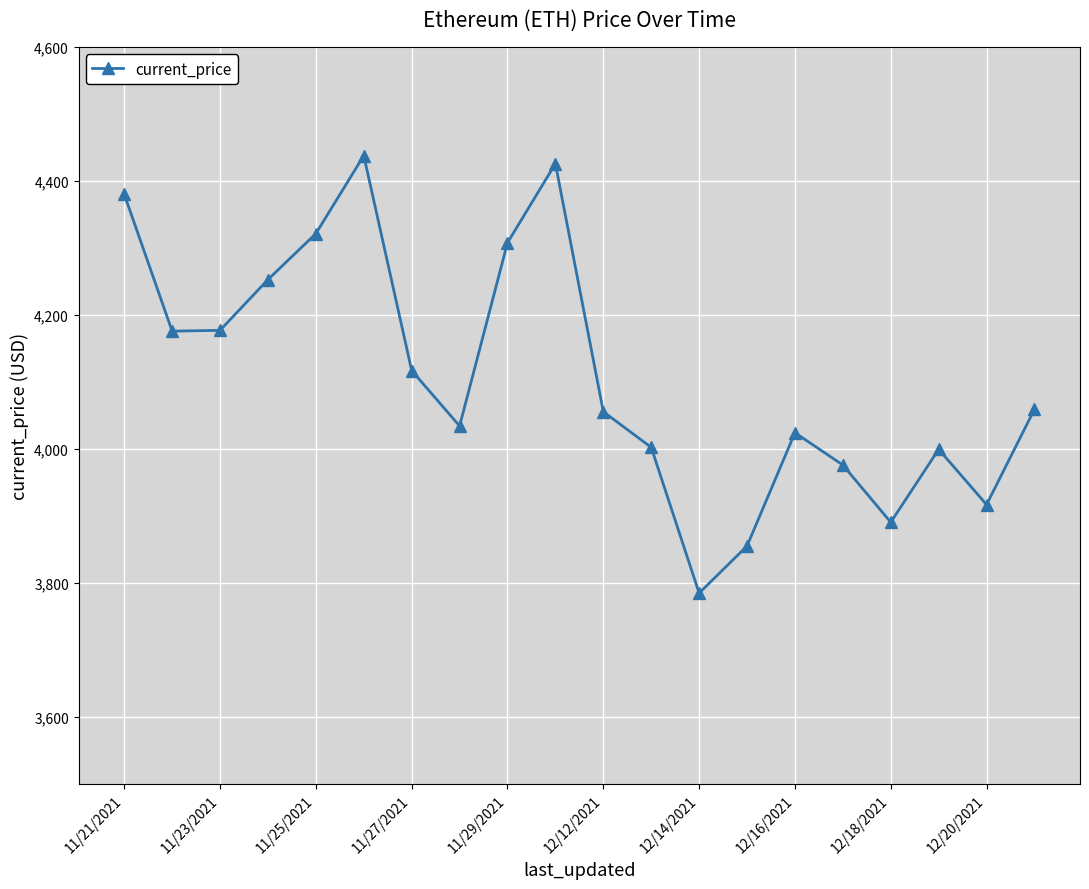

How many interior local valleys (lower than both neighbors) does the data have?

5